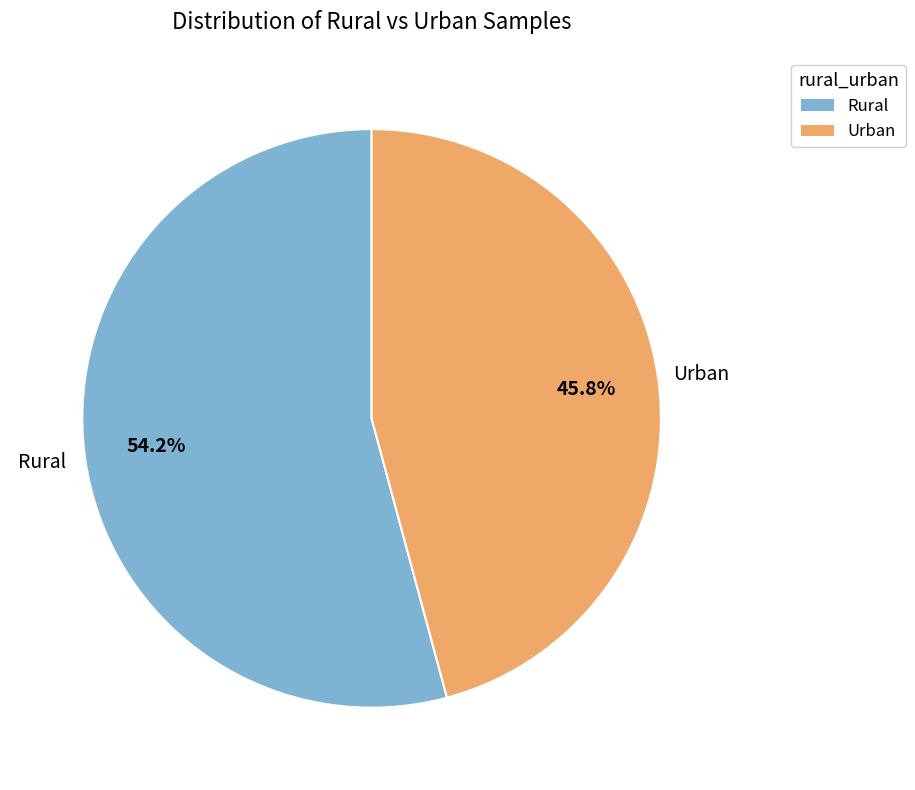

Which category has the smallest portion of the pie?

Urban